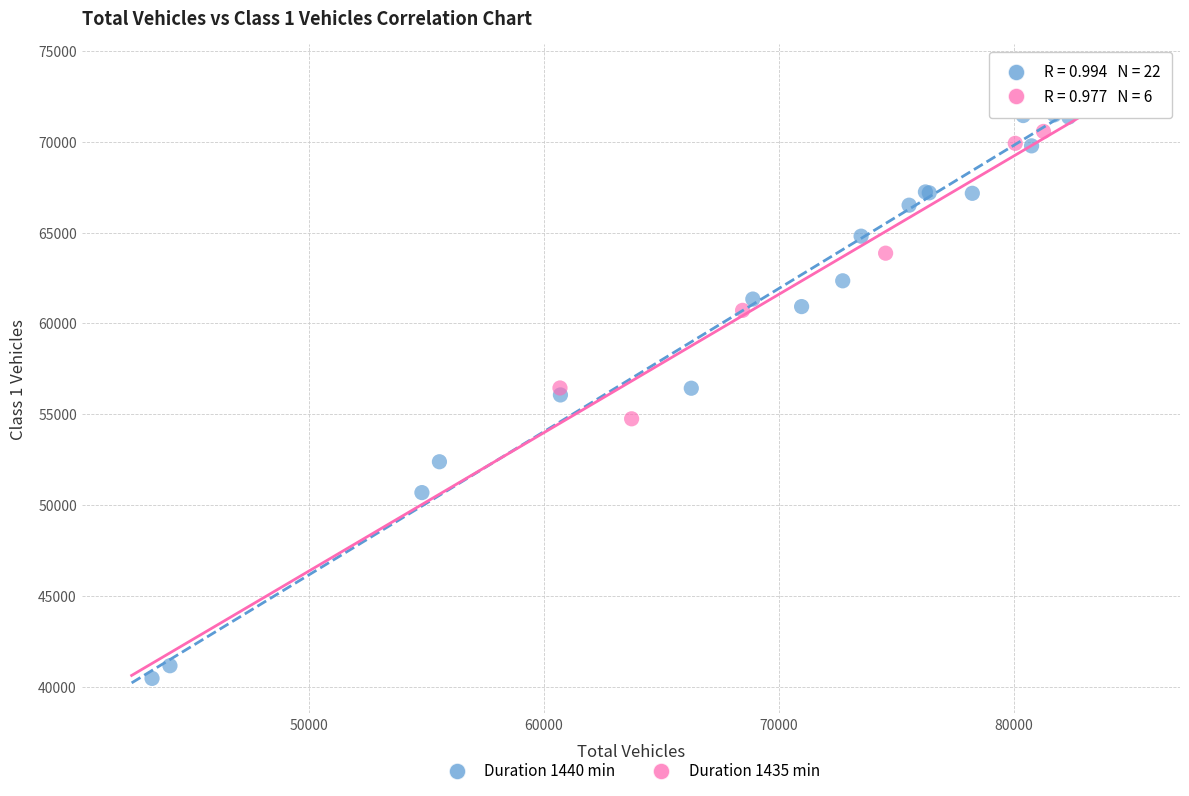

Which series has the widest spread of Y values?

Duration 1440 min